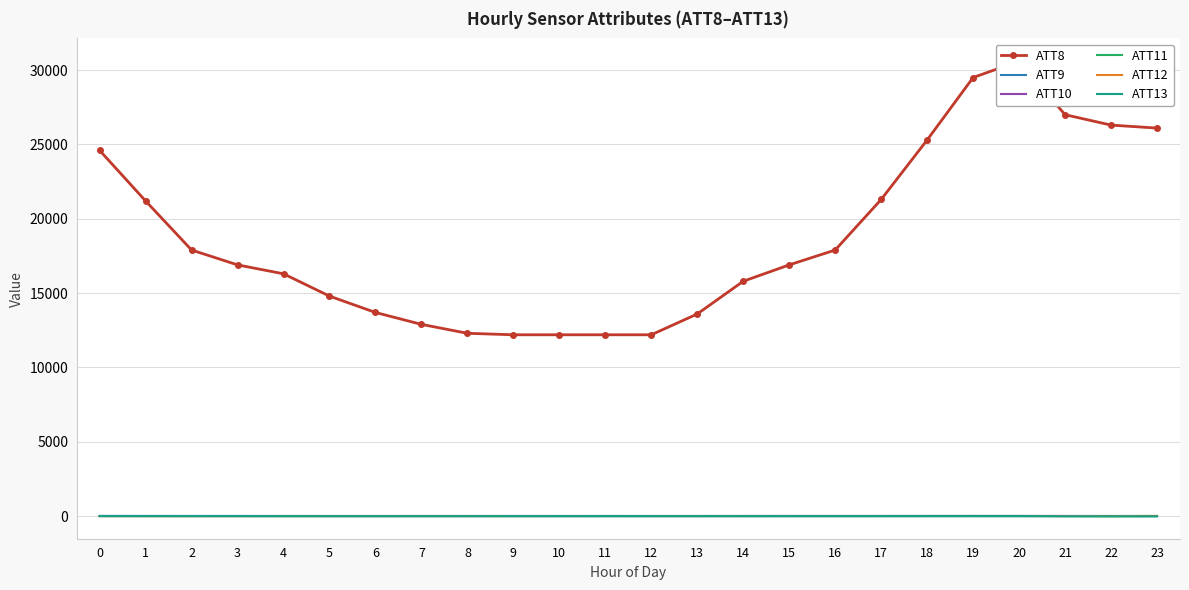

Is the value of ATT8 at 16 greater than the value of ATT13 at 16?

Yes